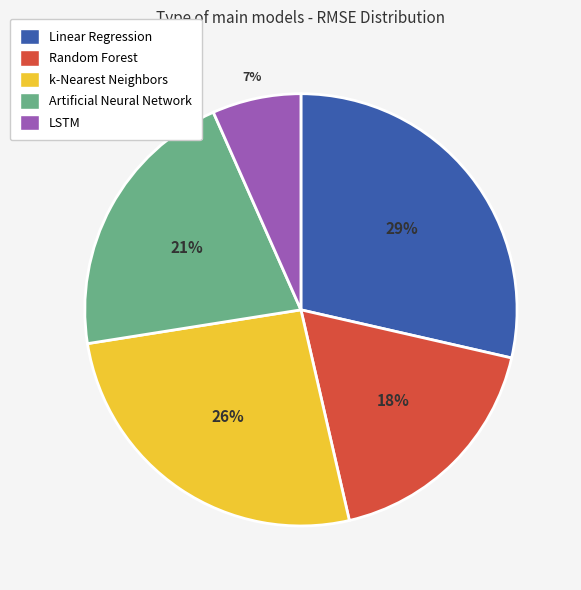

Approximately how many times larger is the value at LSTM compared to k-Nearest Neighbors?

0.3